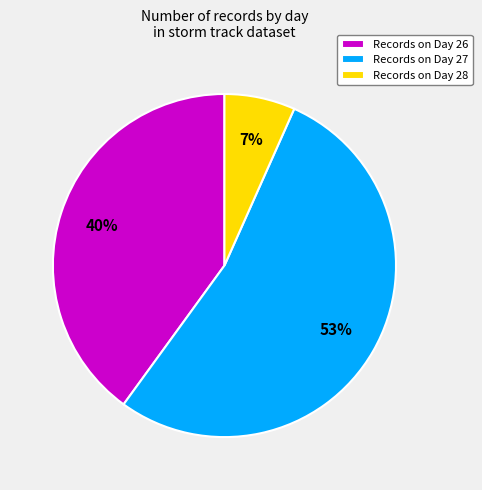

To the nearest percent, what portion does Records on Day 26 represent?

40%